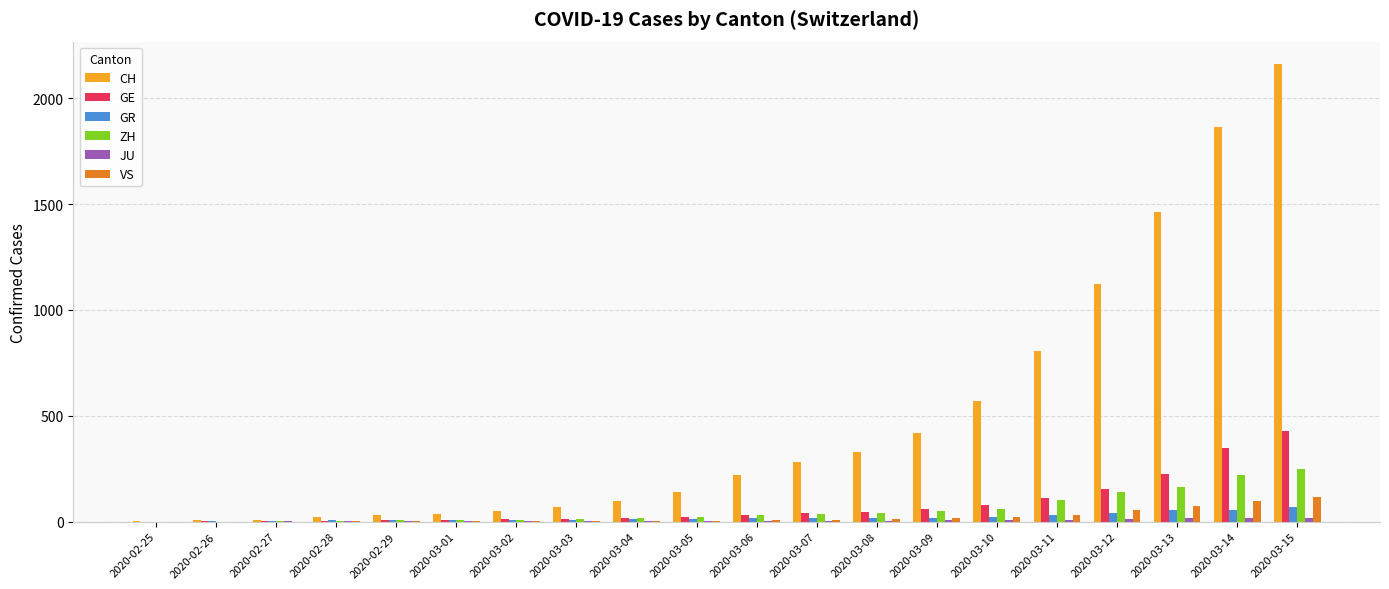

What is the maximum value shown in the chart?

2160